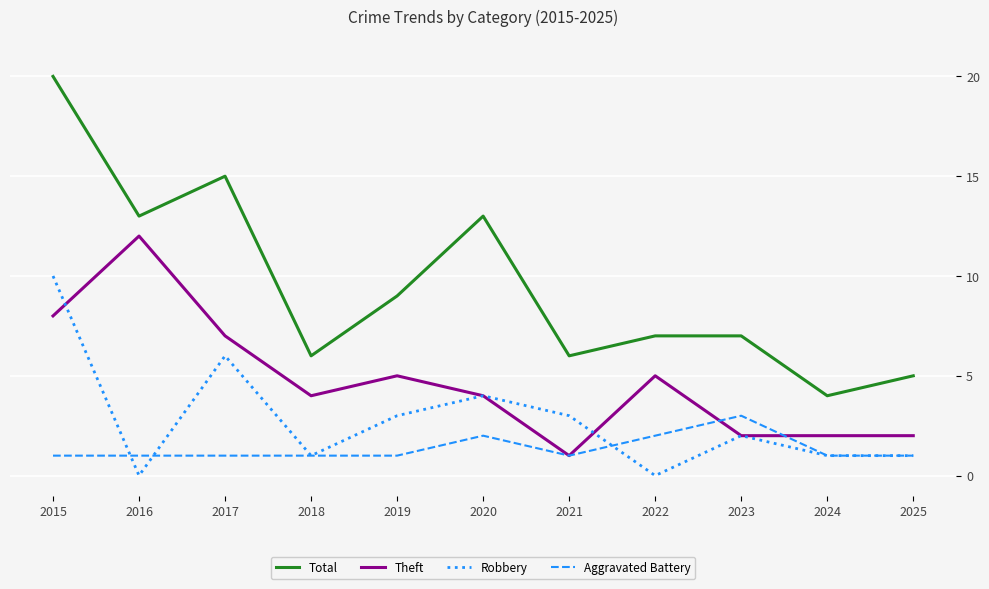

Count the number of categories in the chart.

11